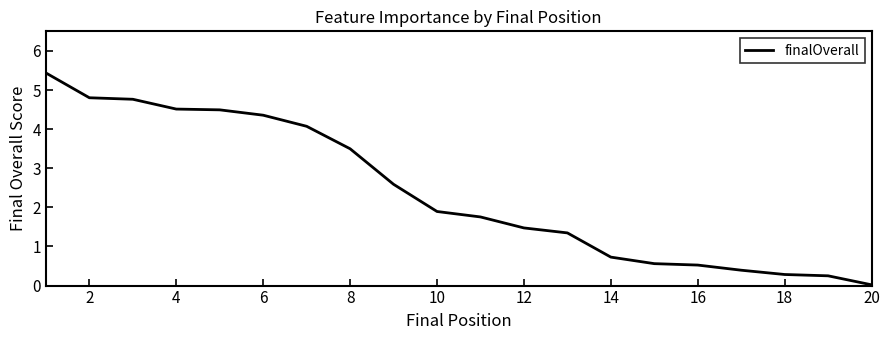

What is the maximum value shown in the chart?

5.4